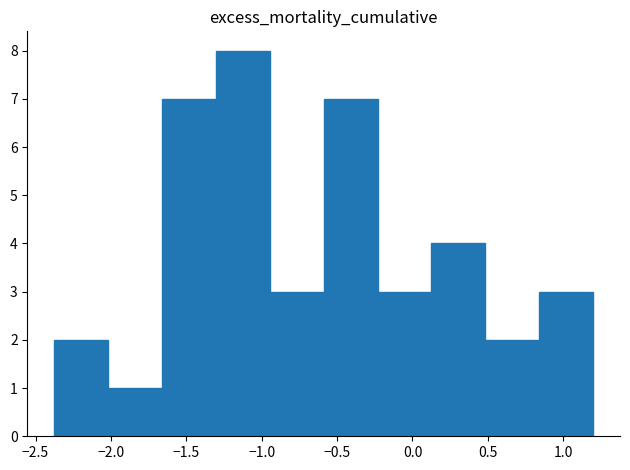

How tall is the bar that spans 0.50 to 0.85 on the x-axis? Neither the bar edges nor the heights are printed on the chart, so give them approximately, as read against the axes.

2